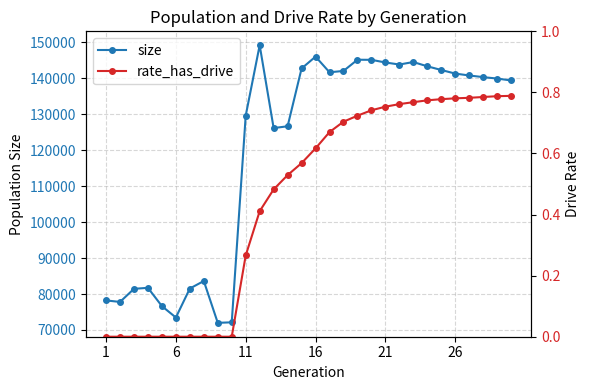

True or false: size has more than 1 points higher than both neighbors.

True